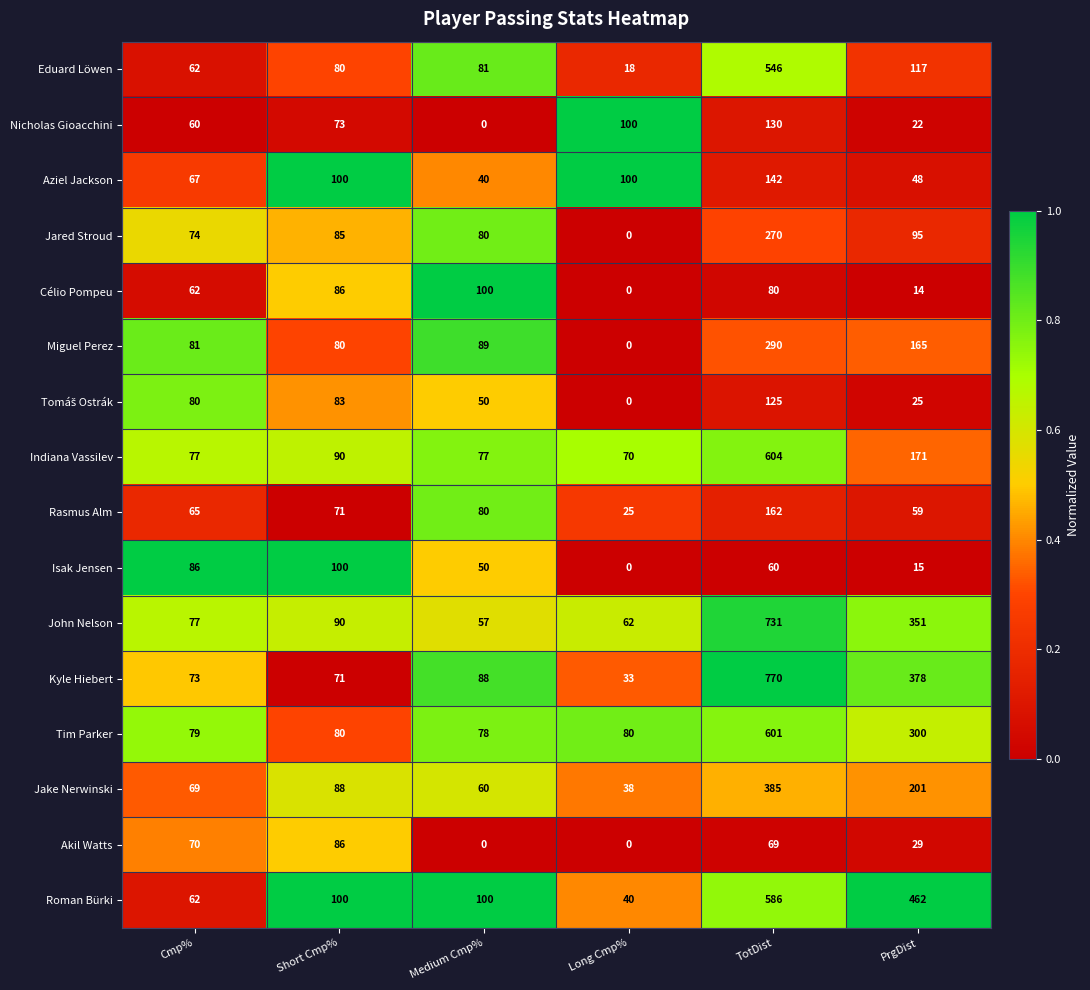

Which series changed the most between Cmp% and Long Cmp%?

Isak Jensen